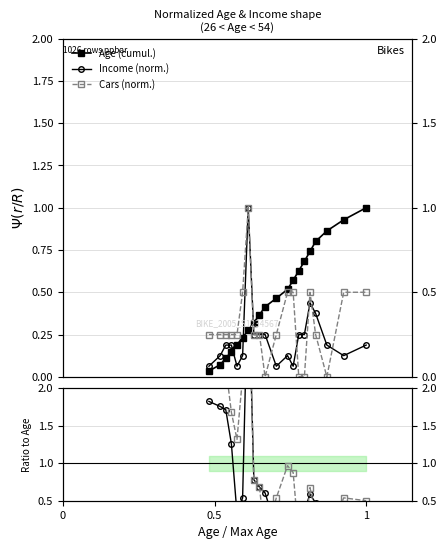

How many values in the Cars (norm.) series exceed 0?

16